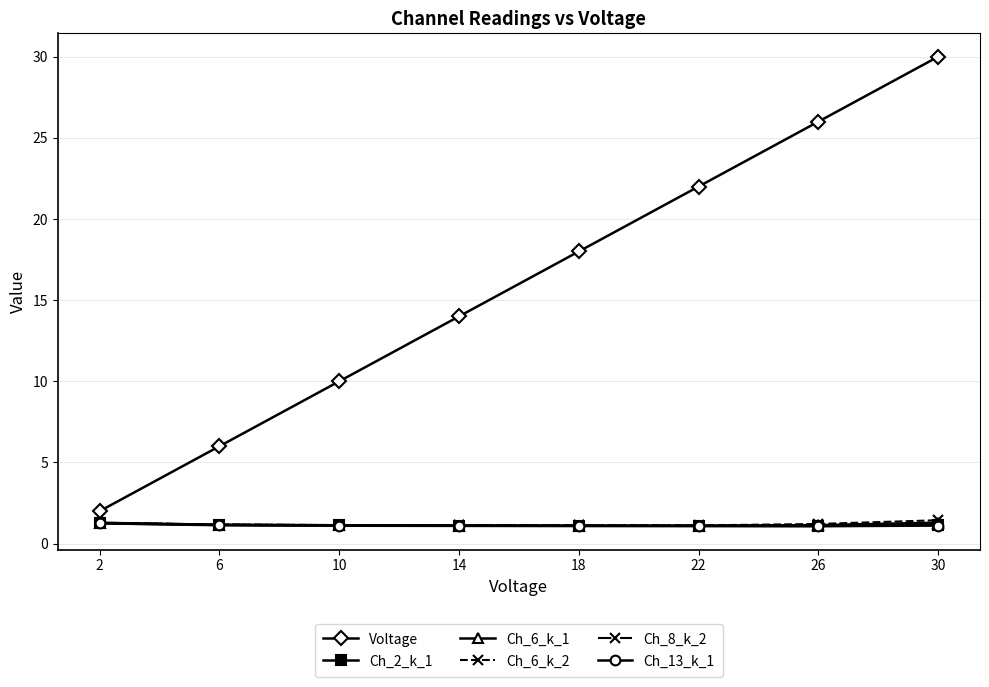

Is it true that Voltage equals 18.0 at 18?

True